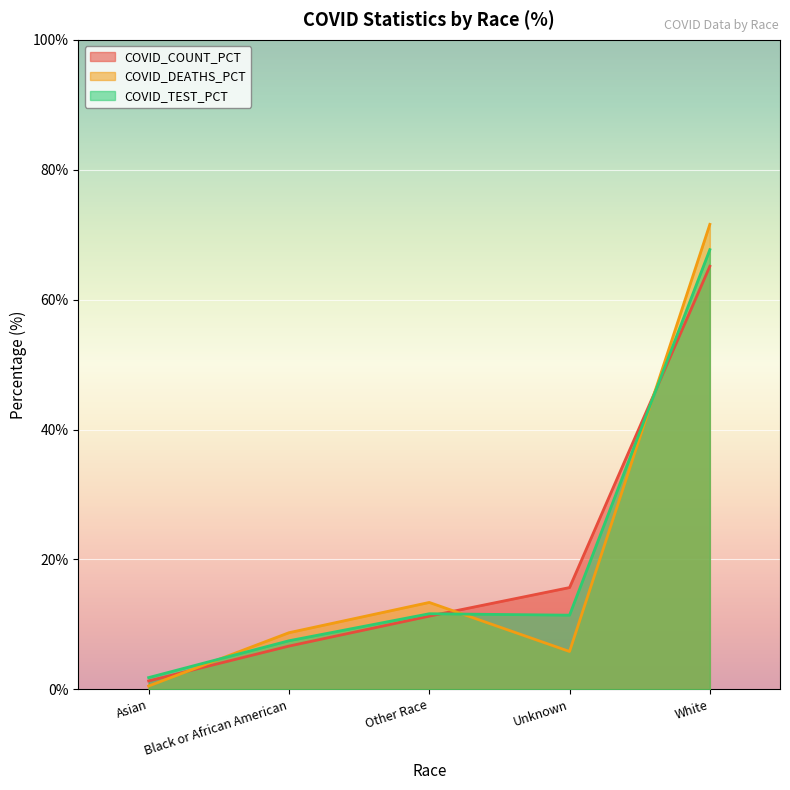

What is the label of the 3rd point from the right?

Other Race